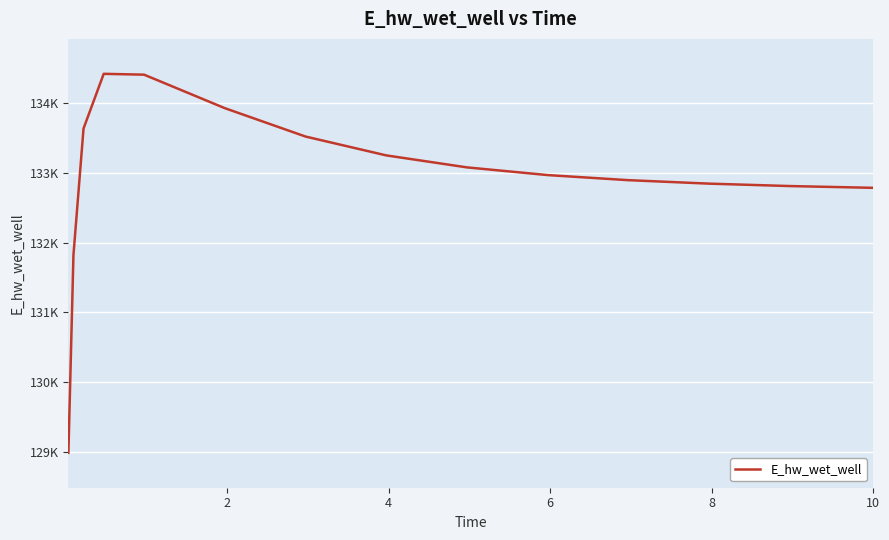

What is the difference between the maximum and second lowest values?

2594.5